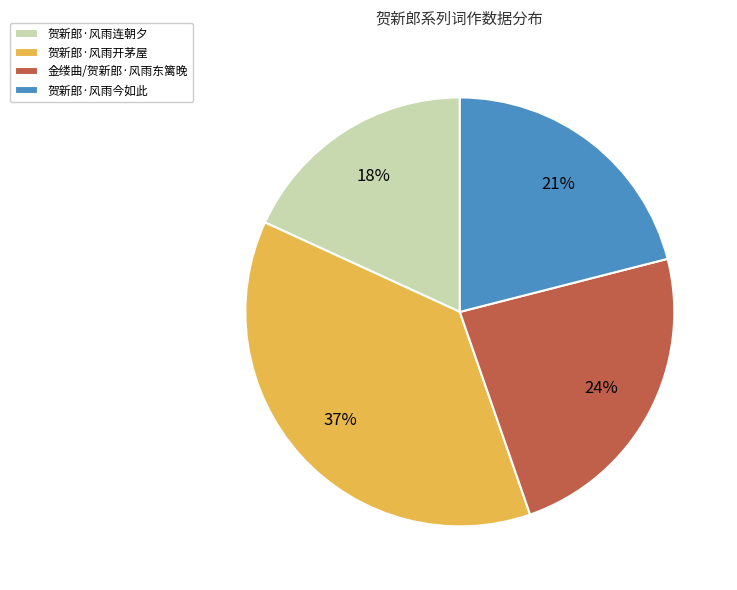

To the nearest percent, what portion does 贺新郎·风雨今如此 represent?

21%